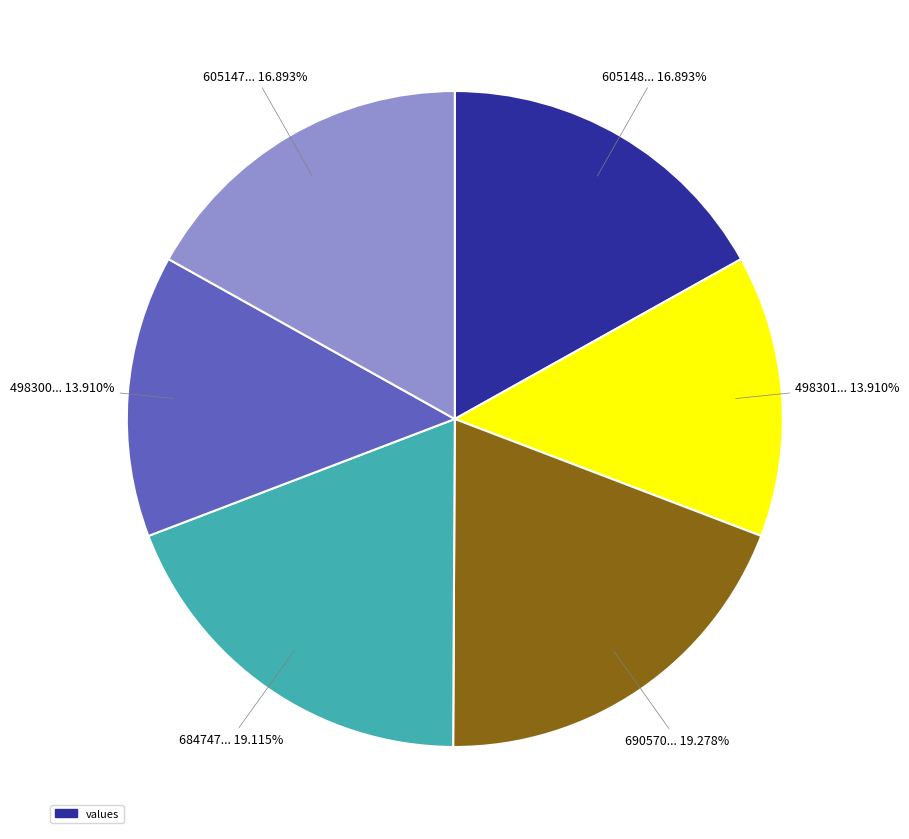

Count the number of slices in the pie.

6